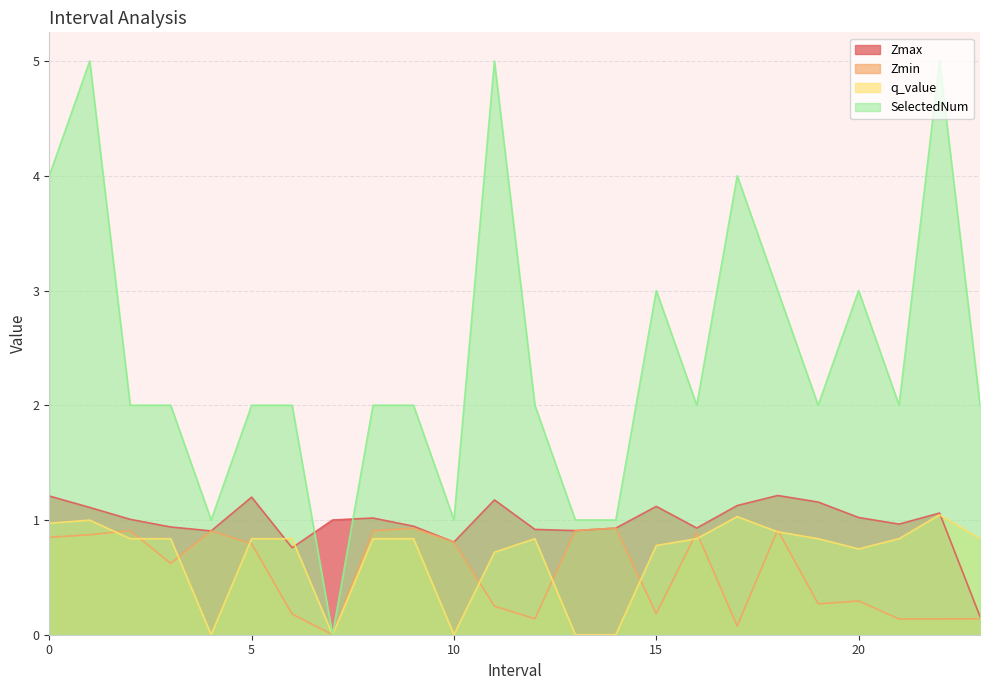

Which series has the widest spread of values?

SelectedNum